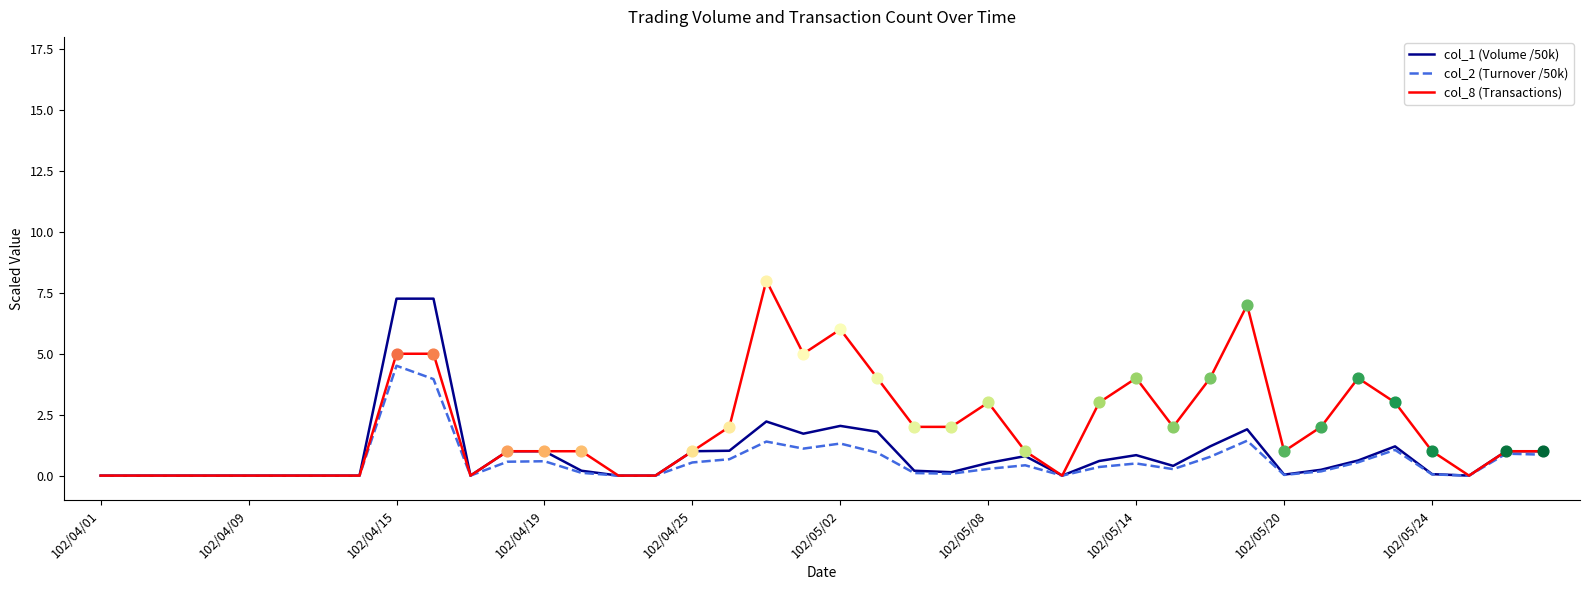

Which series has the largest total across all categories?

col_8 (Transactions)